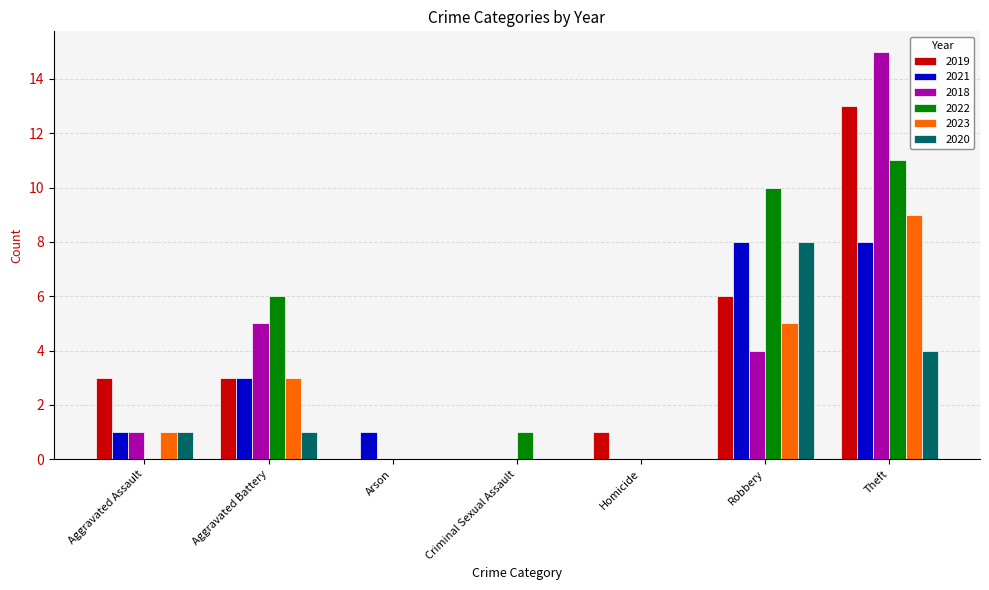

At which category is the sum across all series the highest?

Theft